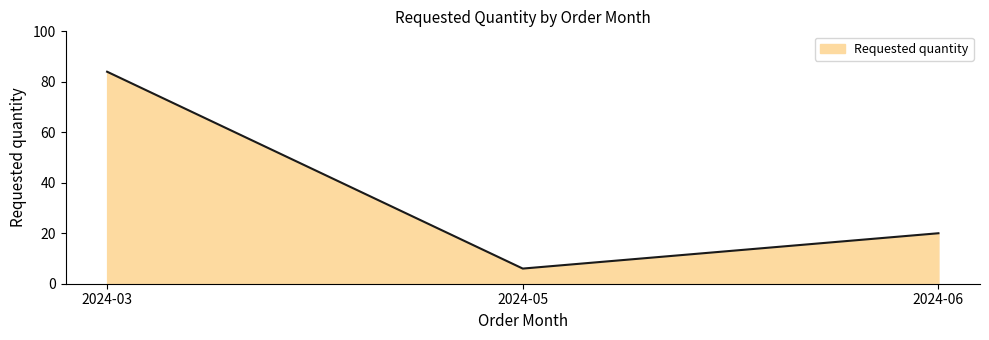

What is the difference between the maximum and minimum values?

78